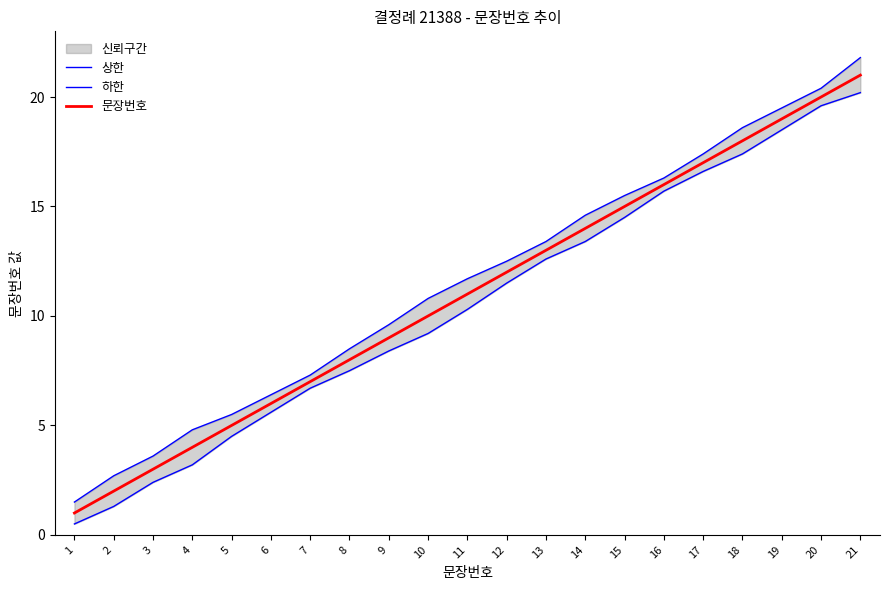

Rank the categories by 문장번호 value from highest to lowest.

21, 20, 19, 18, 17, 16, 15, 14, 13, 12, 11, 10, 9, 8, 7, 6, 5, 4, 3, 2, 1